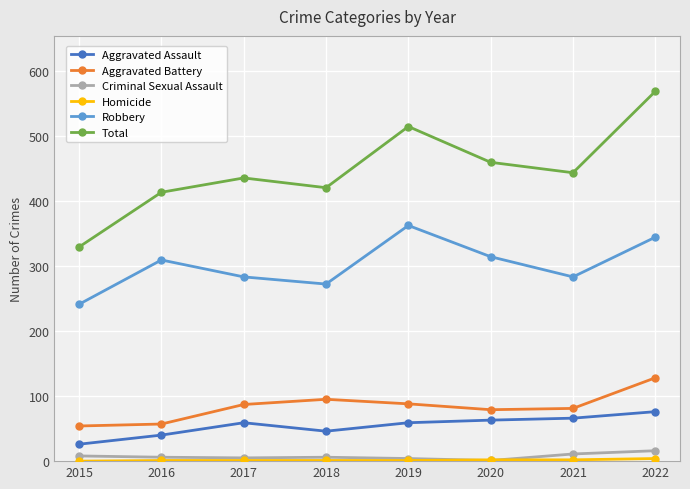

Where does the Total series first go above 443?

2019